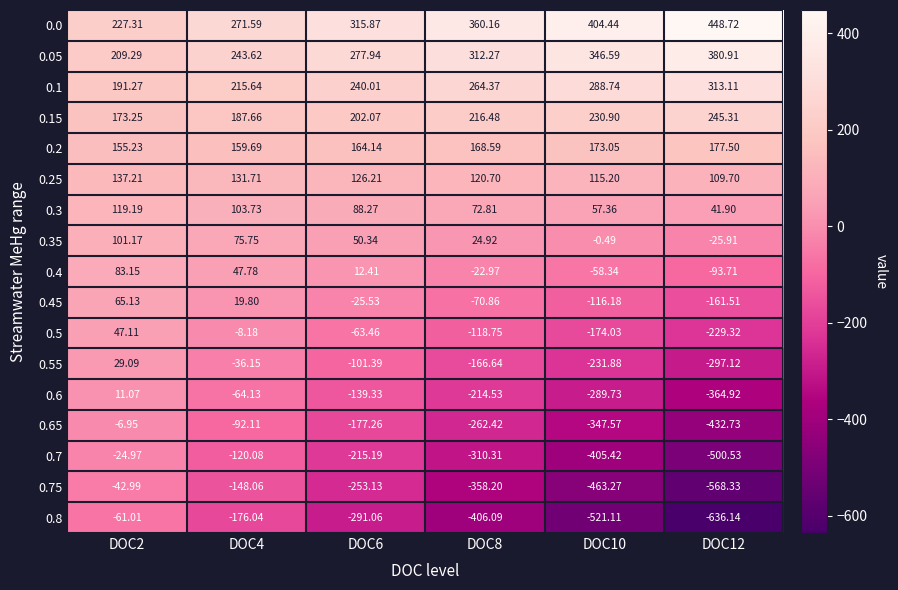

Is the value of 0.55 at DOC8 greater than the value of 0.5 at DOC2?

No